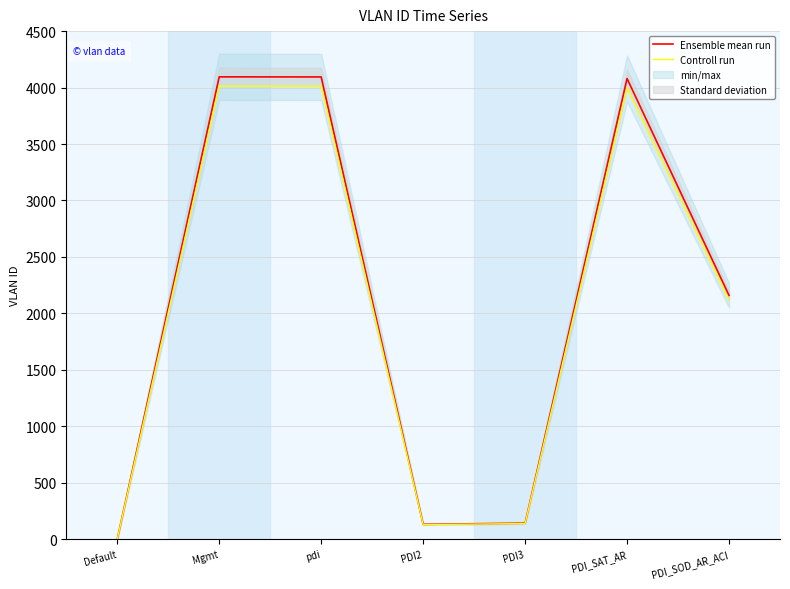

Rank the series by their average value, from highest to lowest.

Ensemble mean run, Controll run